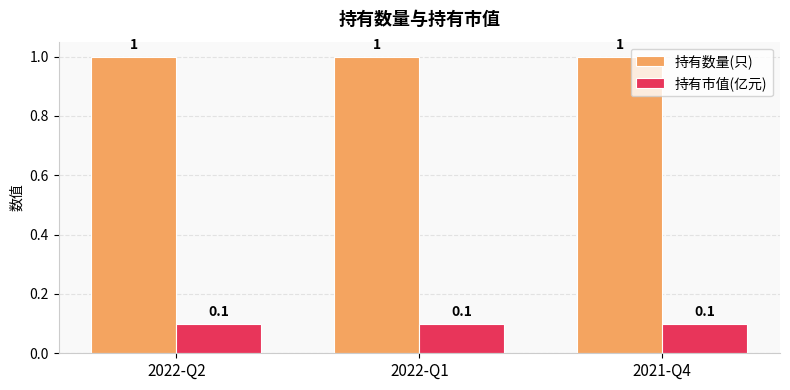

True or false: 持有市值(亿元) has a value of 0.0 at 2022-Q1.

False